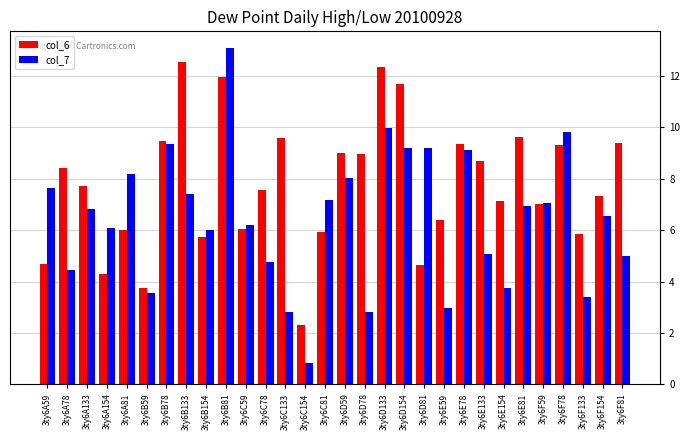

The col_6 series shows 9.5 at 3ty6B78. True or false?

True